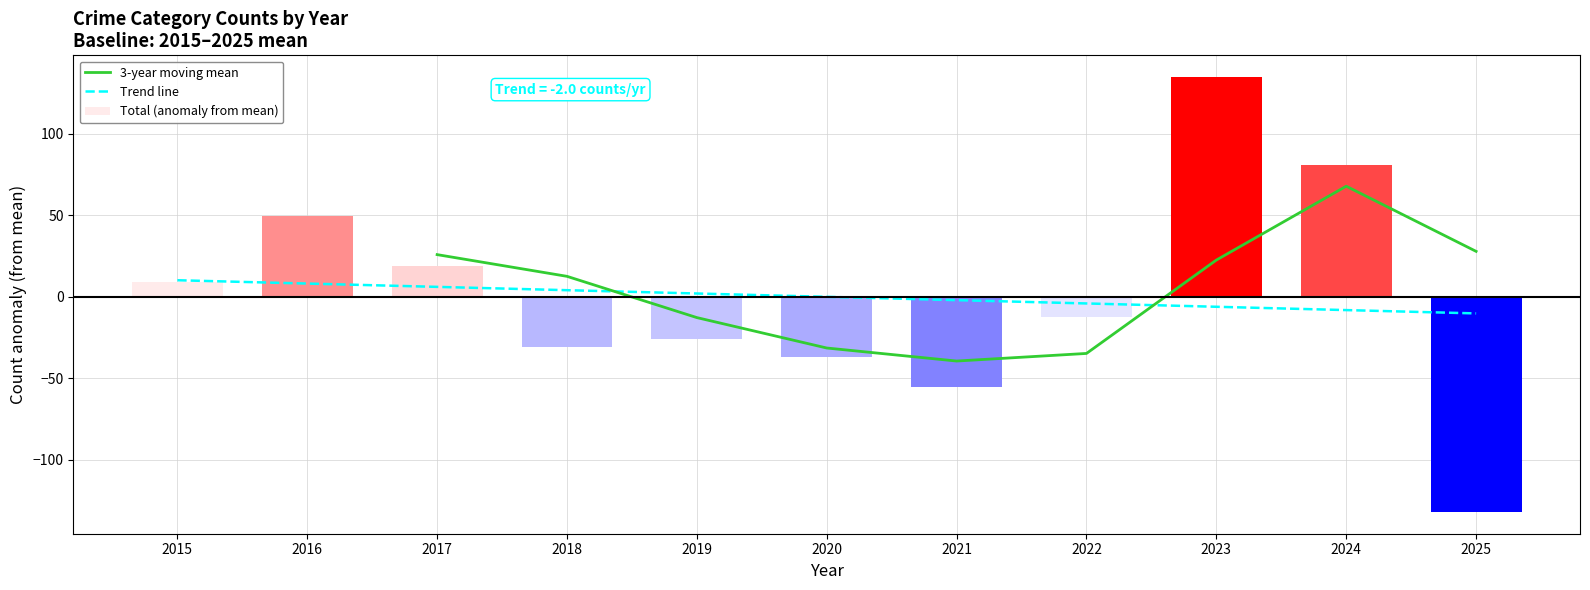

At which label is Total (anomaly from mean) closest to 1?

2015